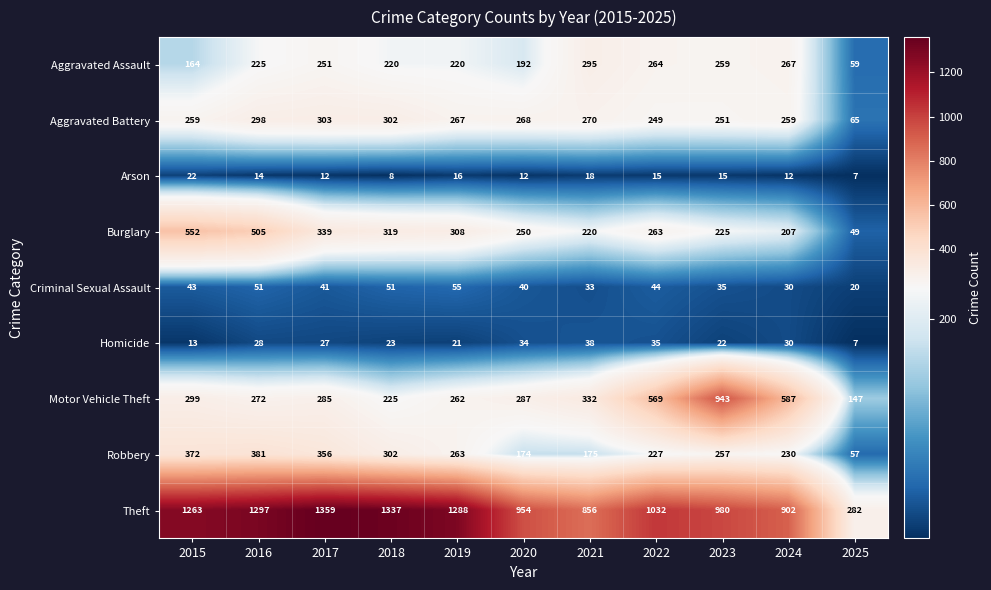

What is the approximate value of Homicide at 2025?

7